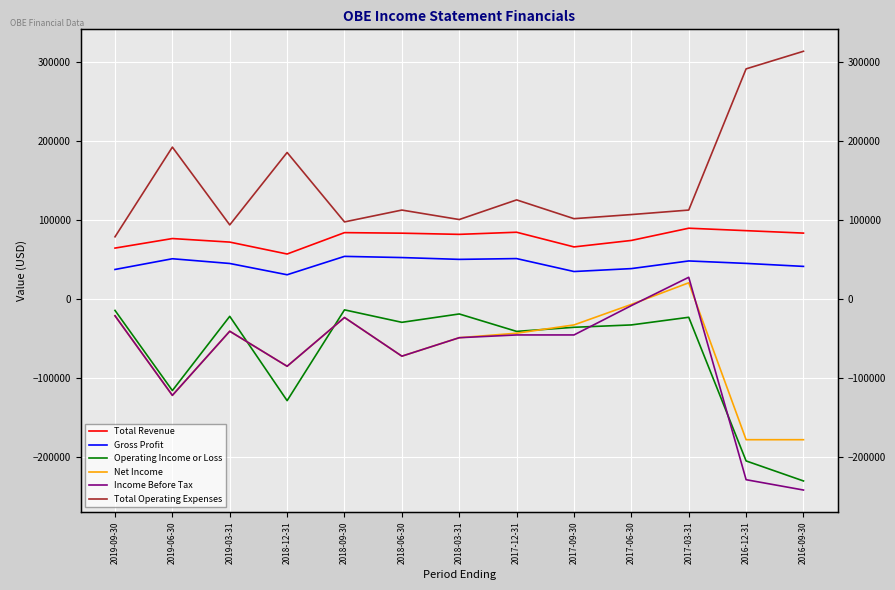

List the labels in order of Gross Profit value, smallest first.

2018-12-31, 2017-09-30, 2019-09-30, 2017-06-30, 2016-09-30, 2019-03-31, 2016-12-31, 2017-03-31, 2018-03-31, 2019-06-30, 2017-12-31, 2018-06-30, 2018-09-30